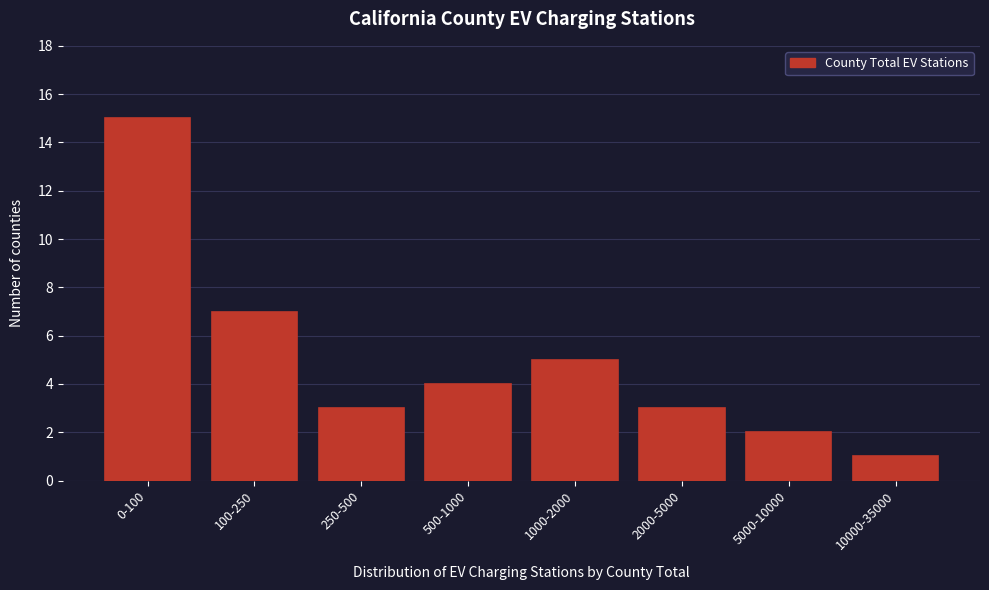

Reading left to right, extract all data points from this chart.

0-100=15	100-250=7	250-500=3	500-1000=4	1000-2000=5	2000-5000=3	5000-10000=2	10000-35000=1